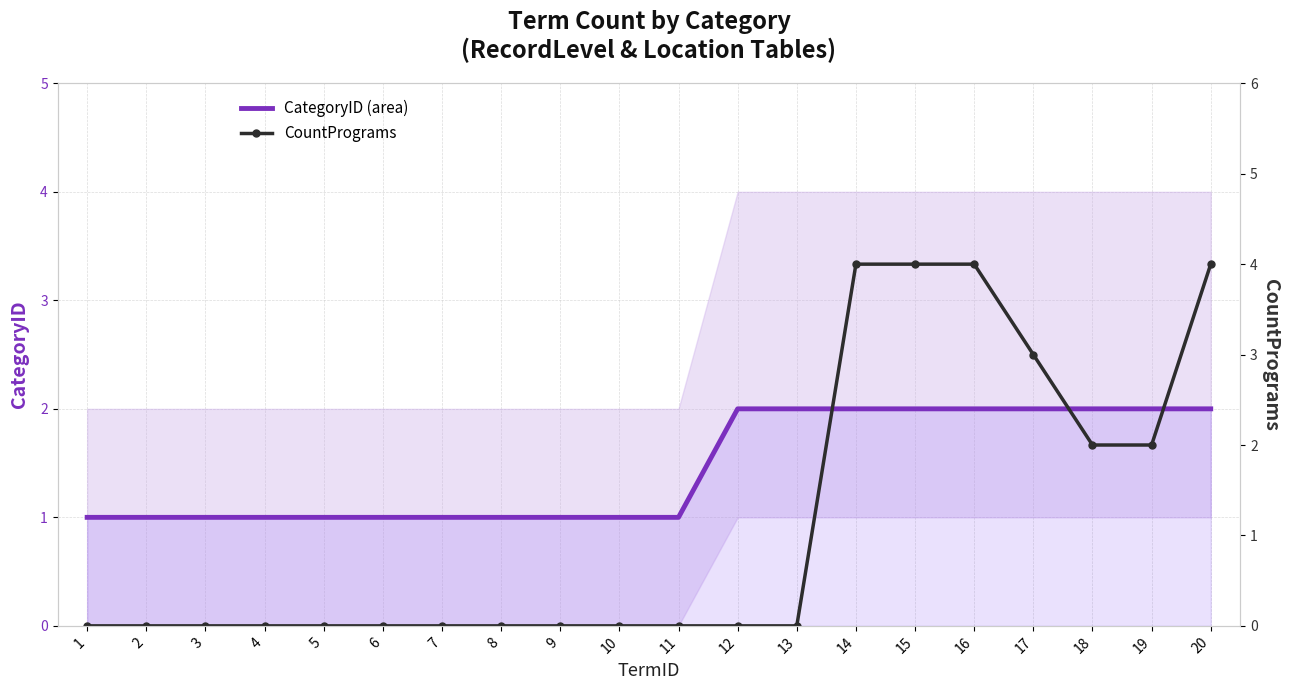

How many positive values does the CountPrograms series have?

7